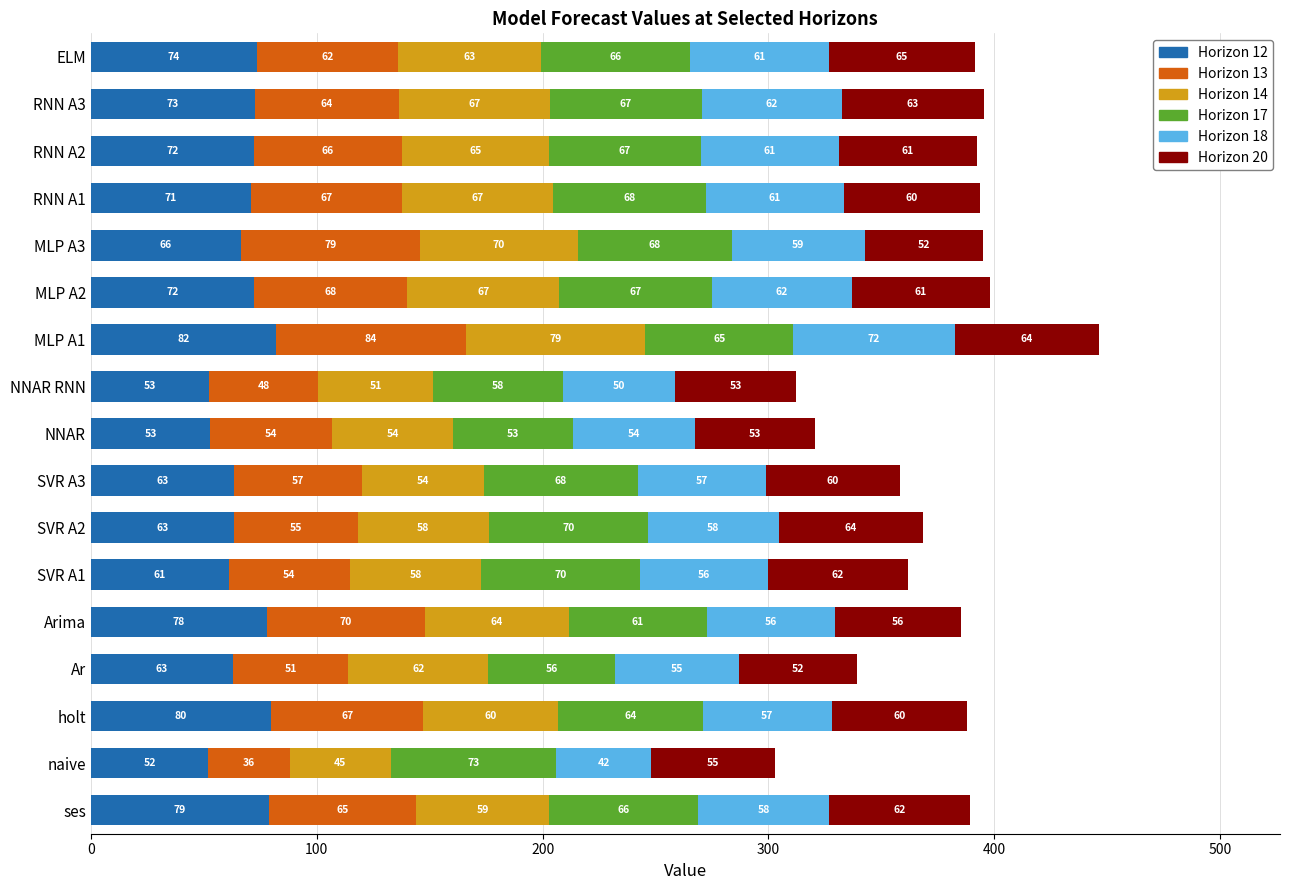

At which category is the sum across all series the highest?

MLP A1